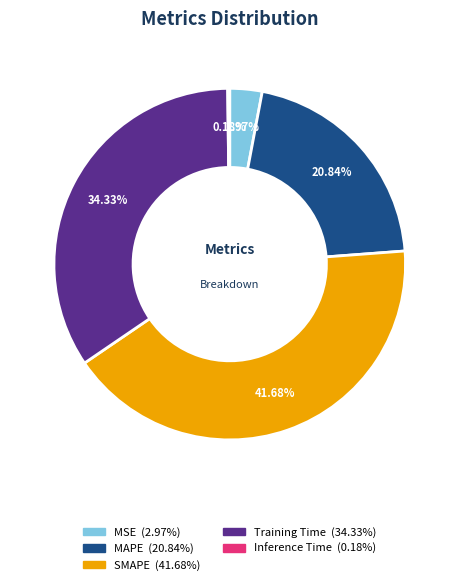

Is it true that SMAPE is 42% of the pie?

True